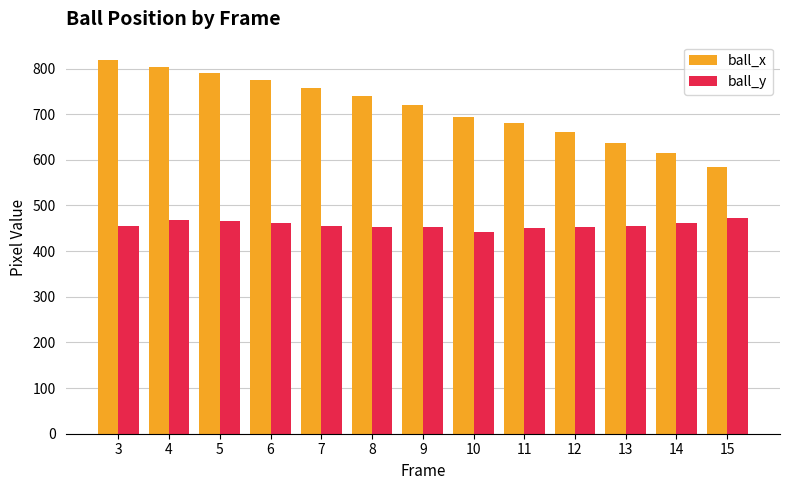

Rank the series at 10 from highest to lowest value.

ball_x, ball_y